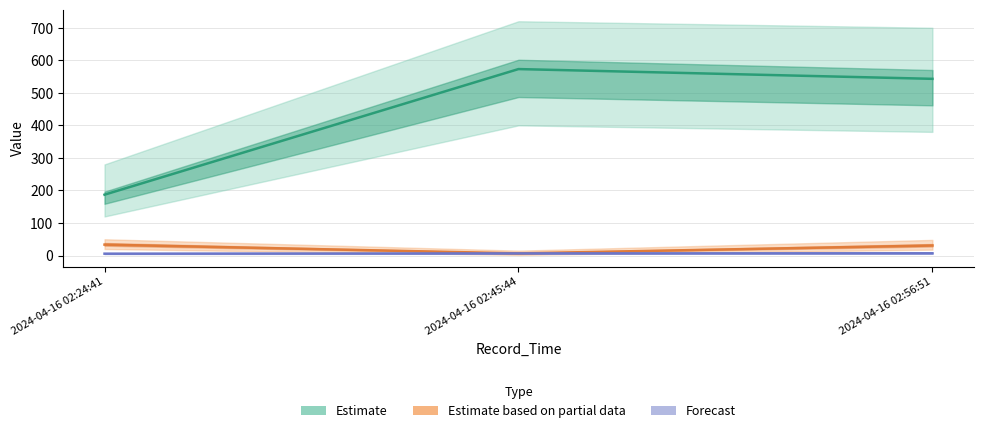

What is the greatest value displayed?

573.0